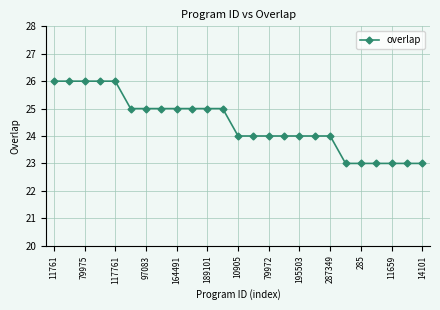

What is the greatest value displayed?

26